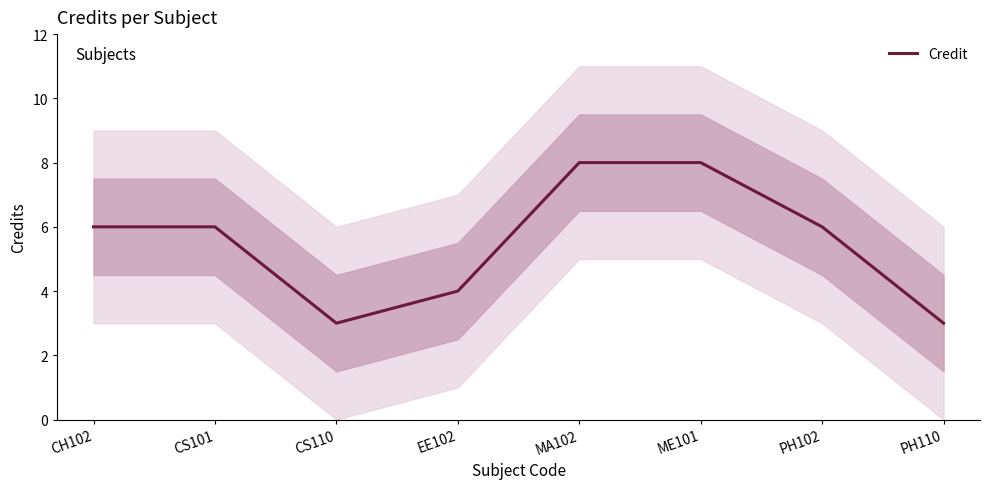

How many data points does each series have?

8